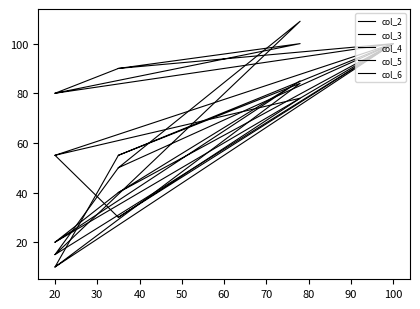

True or false: col_5 has a value of 28 at 20.

False